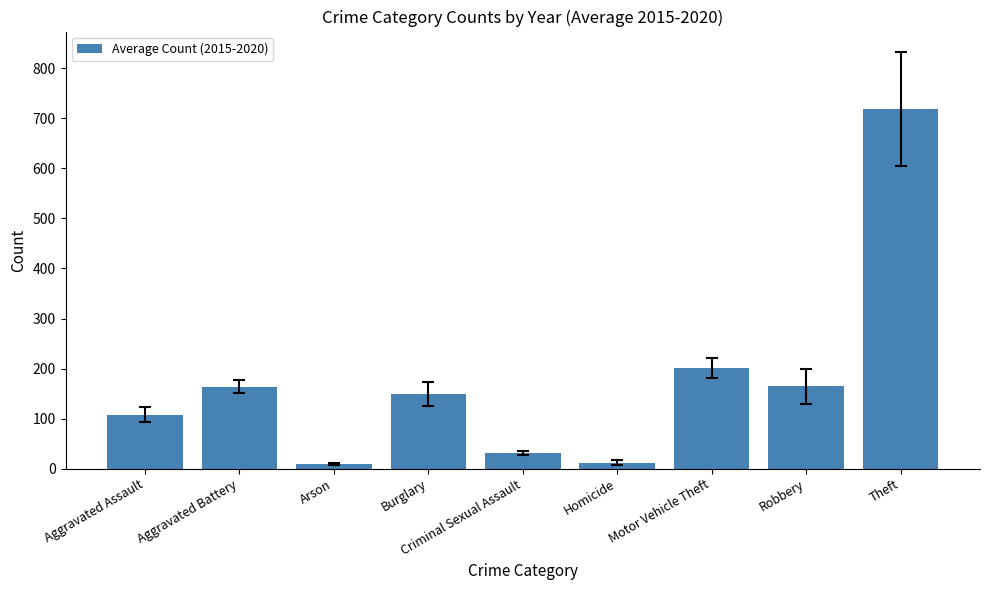

Count the number of categories in the chart.

9